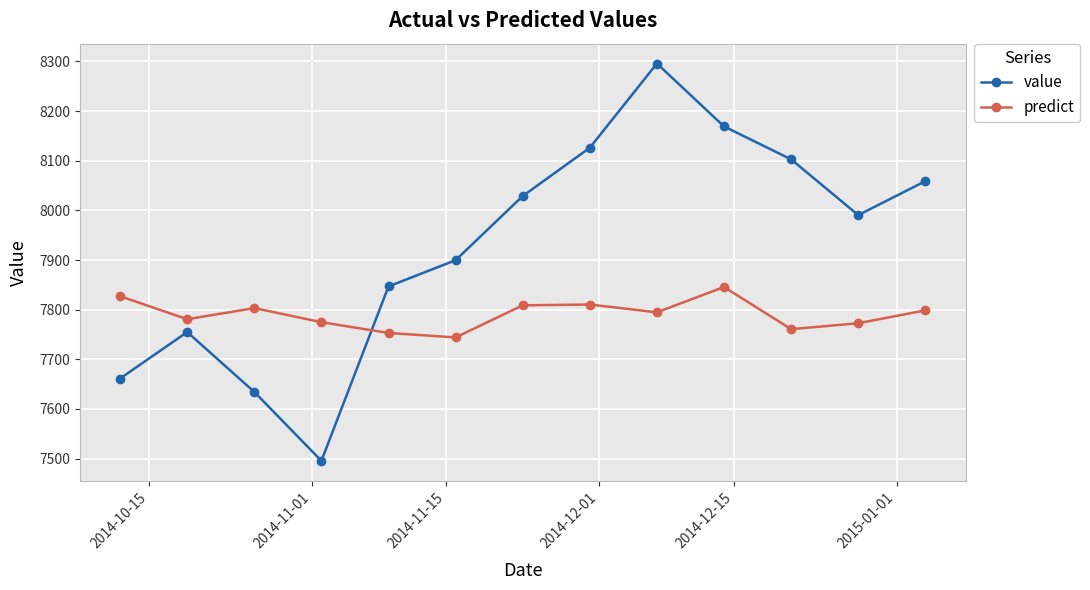

True or false: value has more than 0 interior local peaks.

True